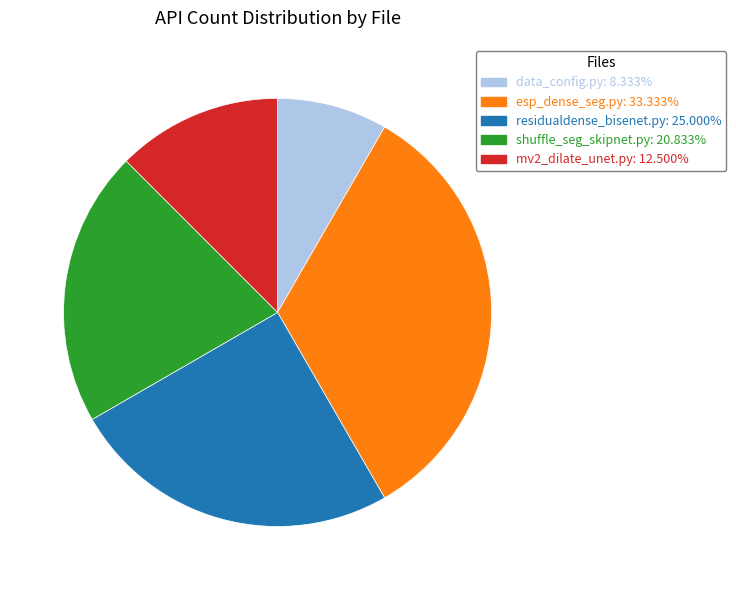

Do esp_dense_seg.py: 33.333% and shuffle_seg_skipnet.py: 20.833% together represent more than half of the pie?

Yes